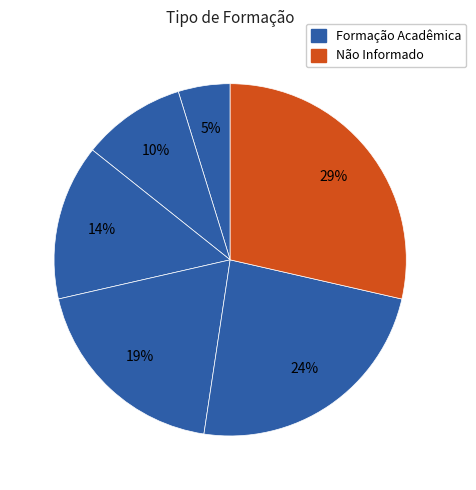

To the nearest percent, what is the average slice percentage?

17%